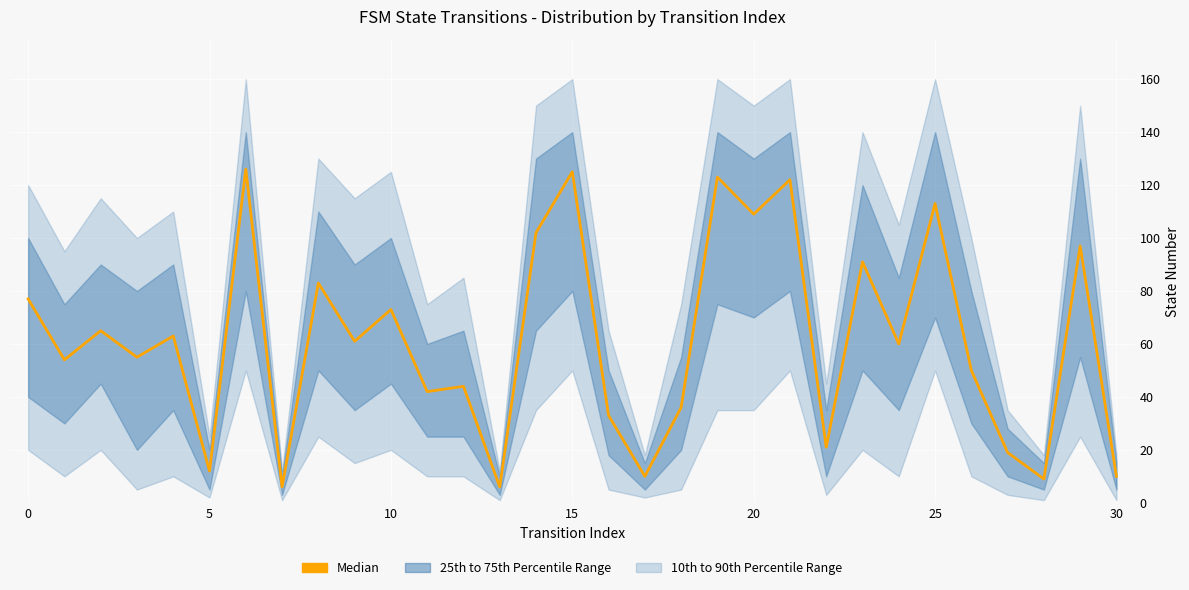

Reading left to right, extract all data points from this chart.

77	54	65	55	63	12	126	6	83	61	73	42	44	6	102	125	33	10	36	123	109	122	21	91	60	113	50	19	9	97	10